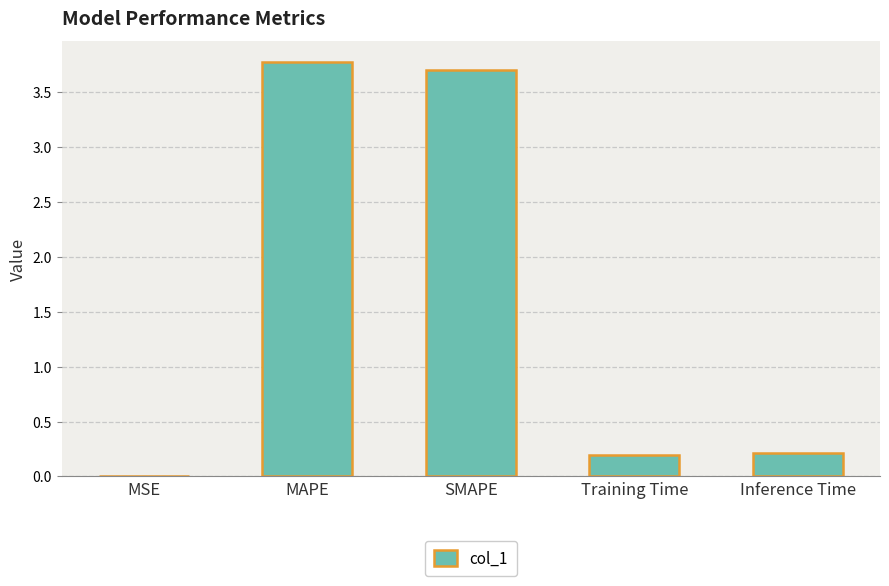

What is the maximum value shown in the chart?

3.8